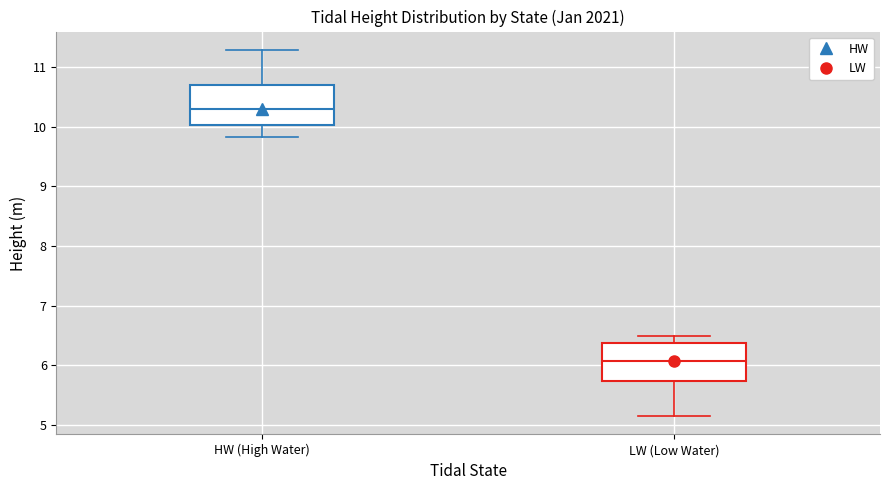

Which box's median line is the highest?

HW (High Water)